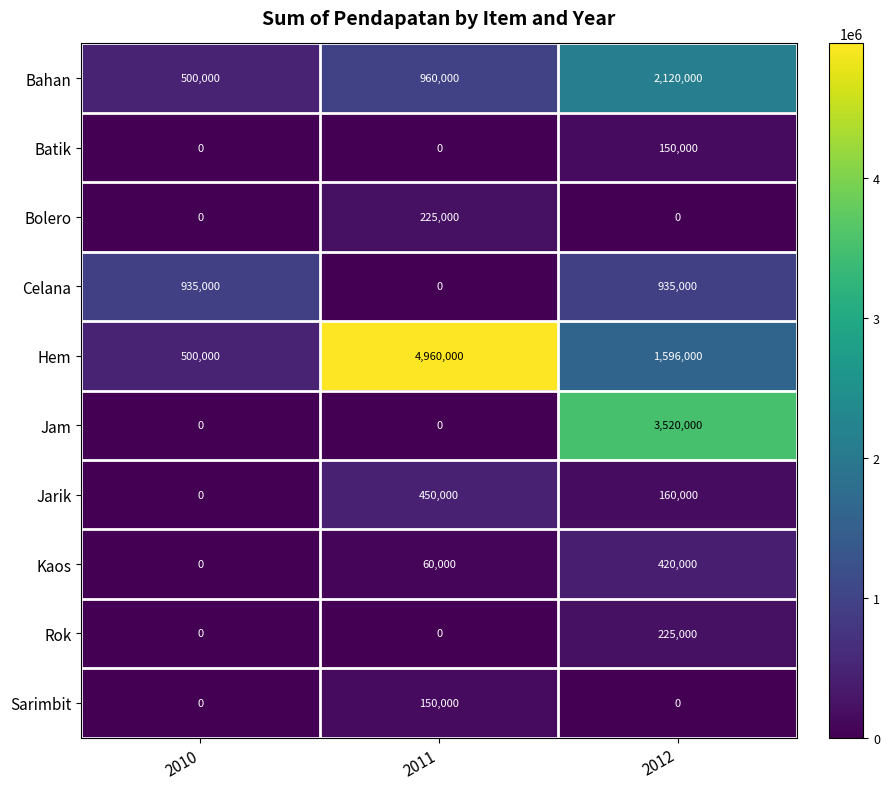

What is the sum of the Rok values at 2011 and 2012?

225000